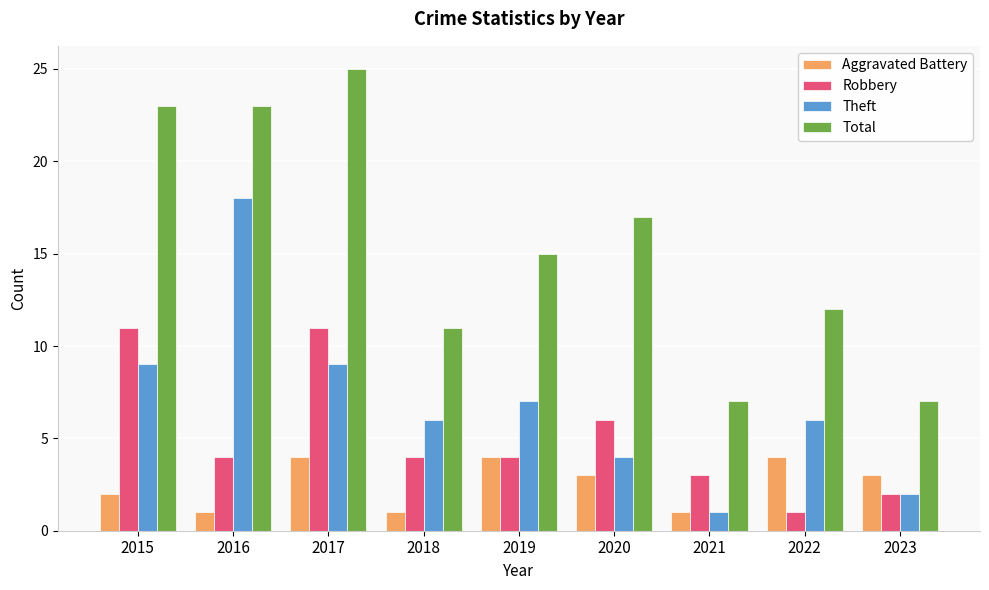

What is the value of the Aggravated Battery bar at the 5th from the left?

4